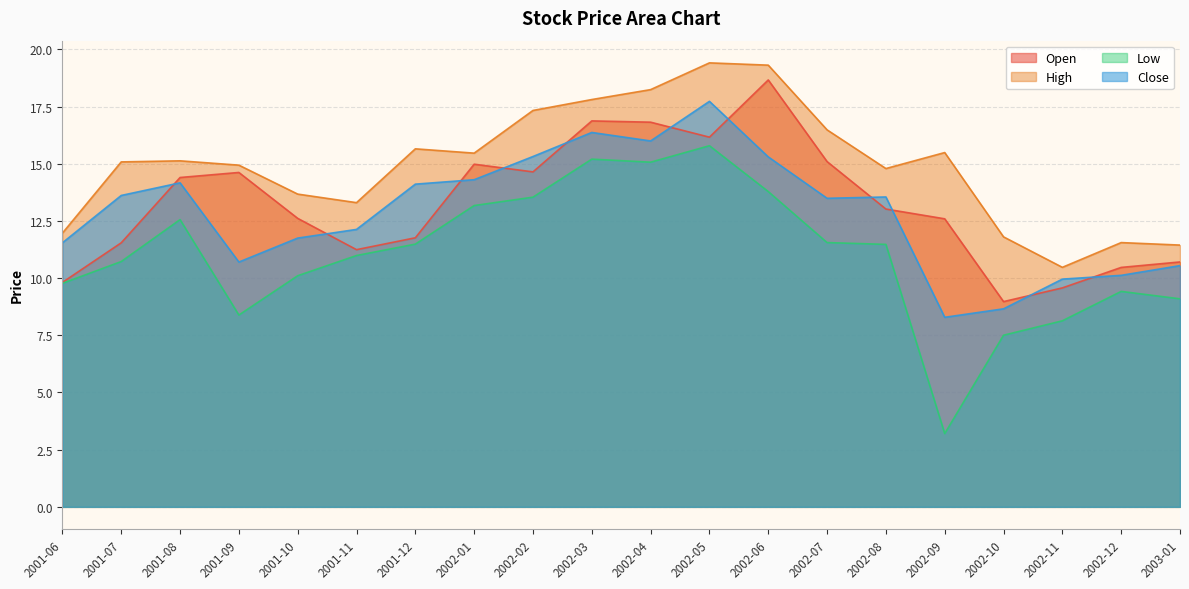

Reading left to right, transcribe all the data shown in this chart.

Open: 2001-06=9.8	2001-07=11.5	2001-08=14.4	2001-09=14.6	2001-10=12.6	2001-11=11.2	2001-12=11.8	2002-01=15.0	2002-02=14.6	2002-03=16.9	2002-04=16.8	2002-05=16.2	2002-06=18.7	2002-07=15.1	2002-08=13.0	2002-09=12.6	2002-10=9.0	2002-11=9.6	2002-12=10.5	2003-01=10.7
High: 2001-06=12.0	2001-07=15.1	2001-08=15.1	2001-09=14.9	2001-10=13.7	2001-11=13.3	2001-12=15.7	2002-01=15.5	2002-02=17.3	2002-03=17.8	2002-04=18.2	2002-05=19.4	2002-06=19.3	2002-07=16.5	2002-08=14.8	2002-09=15.5	2002-10=11.8	2002-11=10.5	2002-12=11.6	2003-01=11.4
Low: 2001-06=9.8	2001-07=10.7	2001-08=12.6	2001-09=8.4	2001-10=10.1	2001-11=11.0	2001-12=11.5	2002-01=13.2	2002-02=13.5	2002-03=15.2	2002-04=15.1	2002-05=15.8	2002-06=13.8	2002-07=11.6	2002-08=11.5	2002-09=3.2	2002-10=7.5	2002-11=8.1	2002-12=9.4	2003-01=9.1
Close: 2001-06=11.5	2001-07=13.6	2001-08=14.2	2001-09=10.7	2001-10=11.8	2001-11=12.1	2001-12=14.1	2002-01=14.3	2002-02=15.3	2002-03=16.4	2002-04=16.0	2002-05=17.7	2002-06=15.3	2002-07=13.5	2002-08=13.5	2002-09=8.3	2002-10=8.7	2002-11=10.0	2002-12=10.1	2003-01=10.5